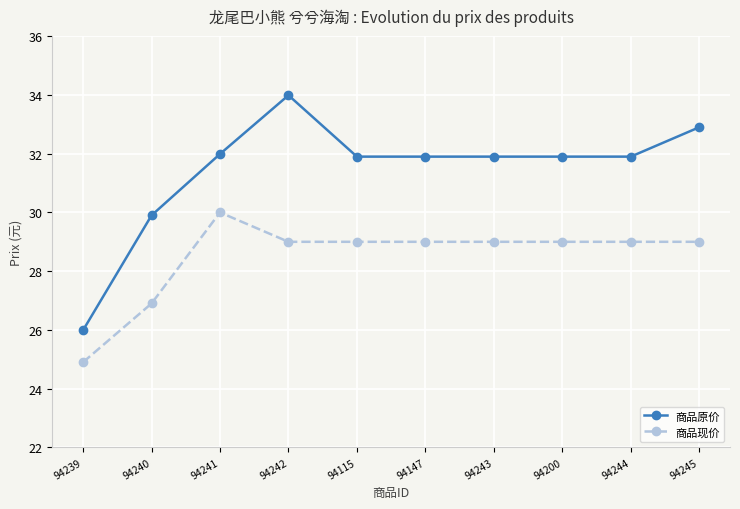

Is it true that 商品原价 equals 13.3 at 94241?

False